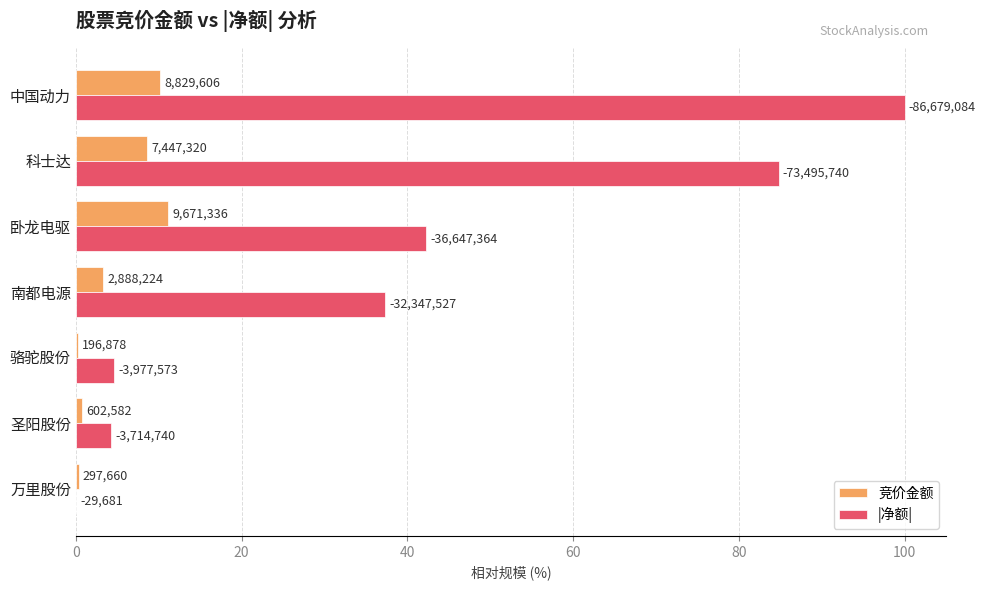

Which series has the largest range (max minus min)?

|净额|